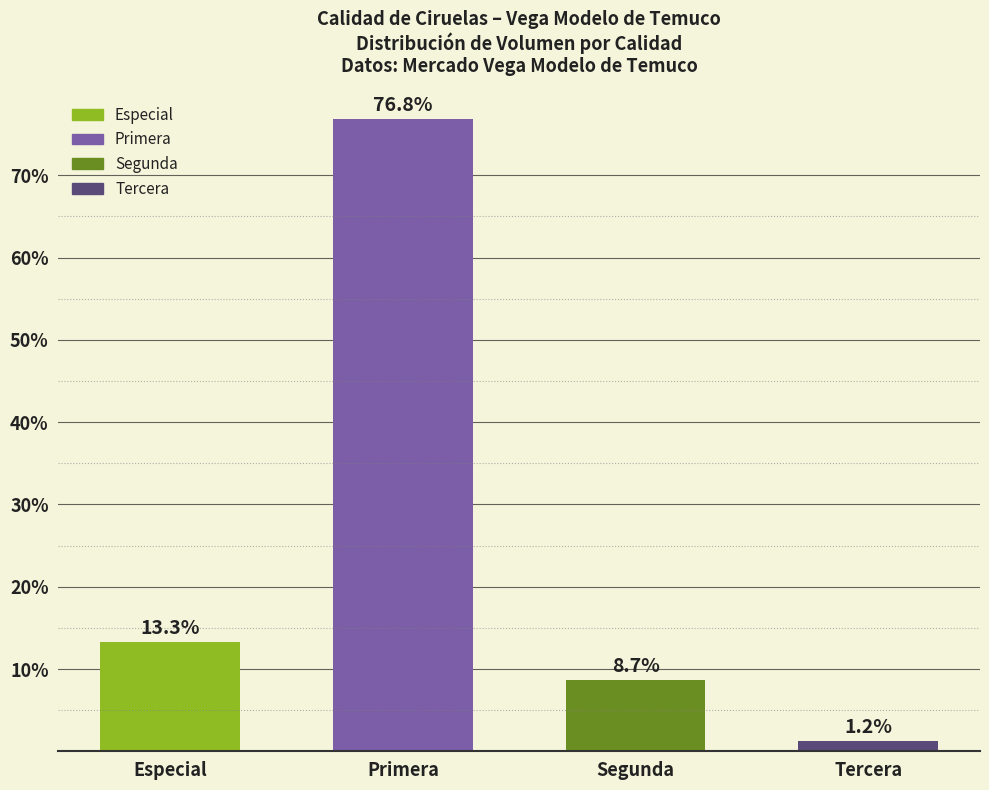

Rank the categories by value from lowest to highest.

Tercera, Segunda, Especial, Primera